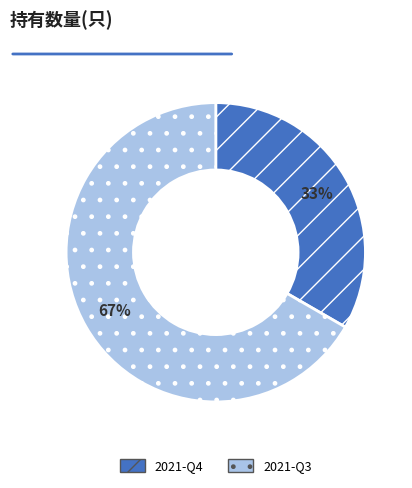

Is it true that 2021-Q4 is 38% of the pie?

False